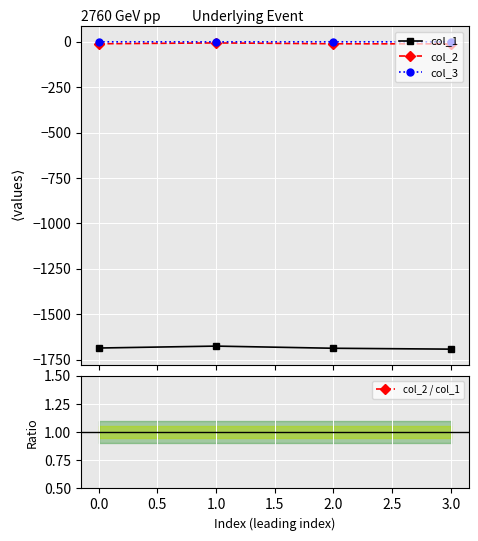

At which category does the chart reach its peak across all series?

1.0